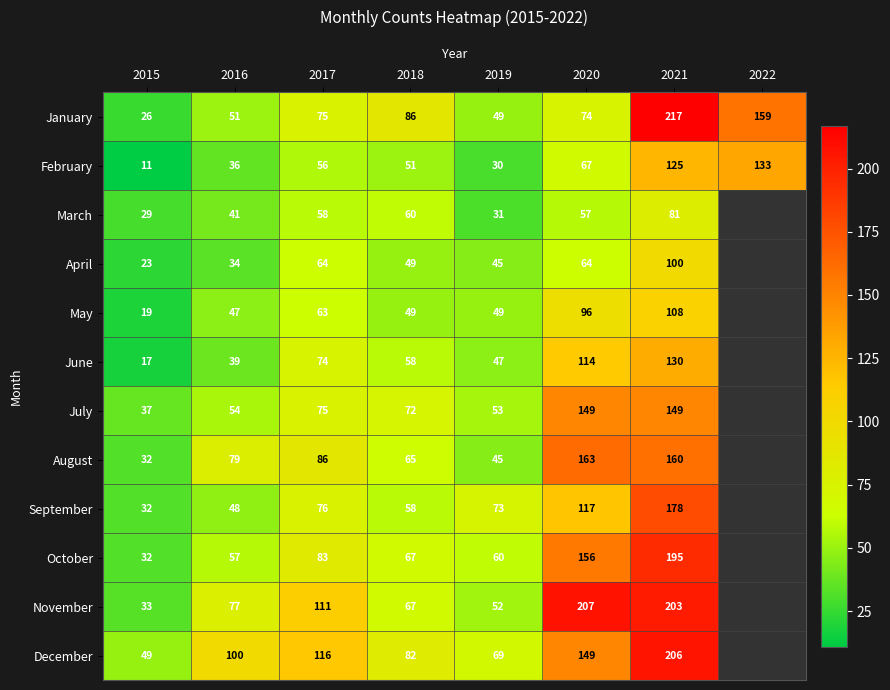

Which has a higher value, 2018 or 2016?

2018